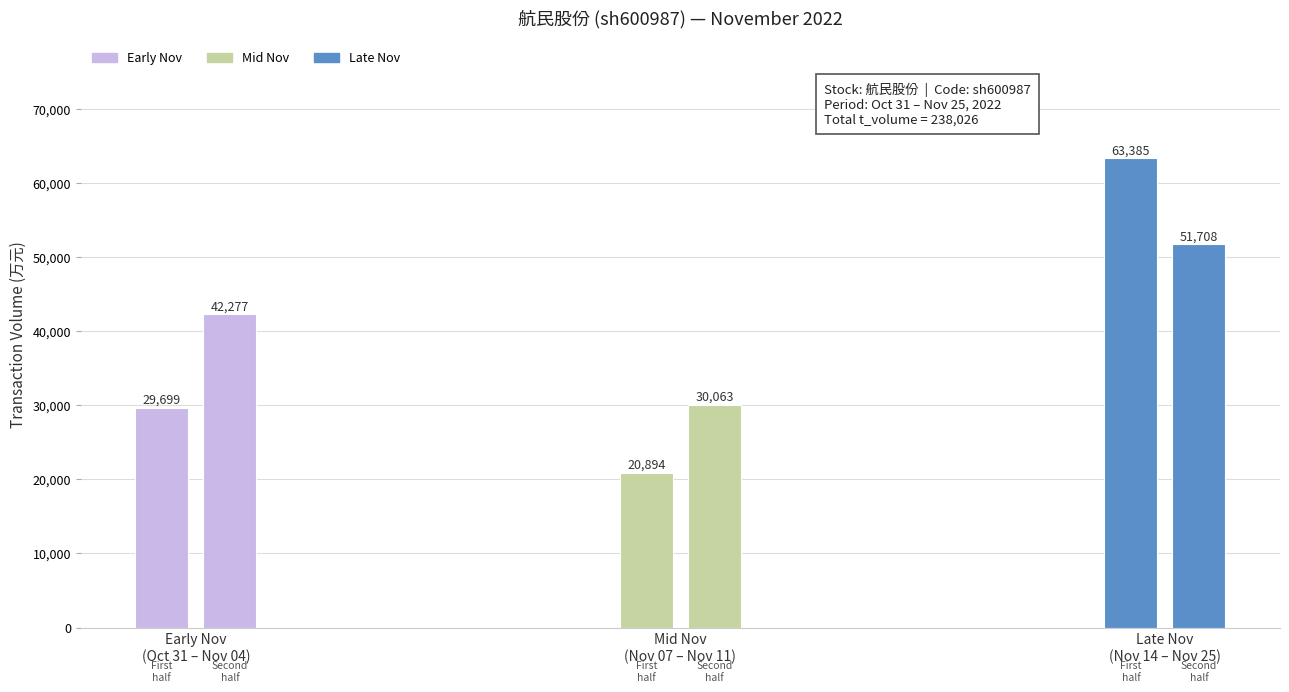

The value of price at 2022-11-16 is 3.8. True or false?

False